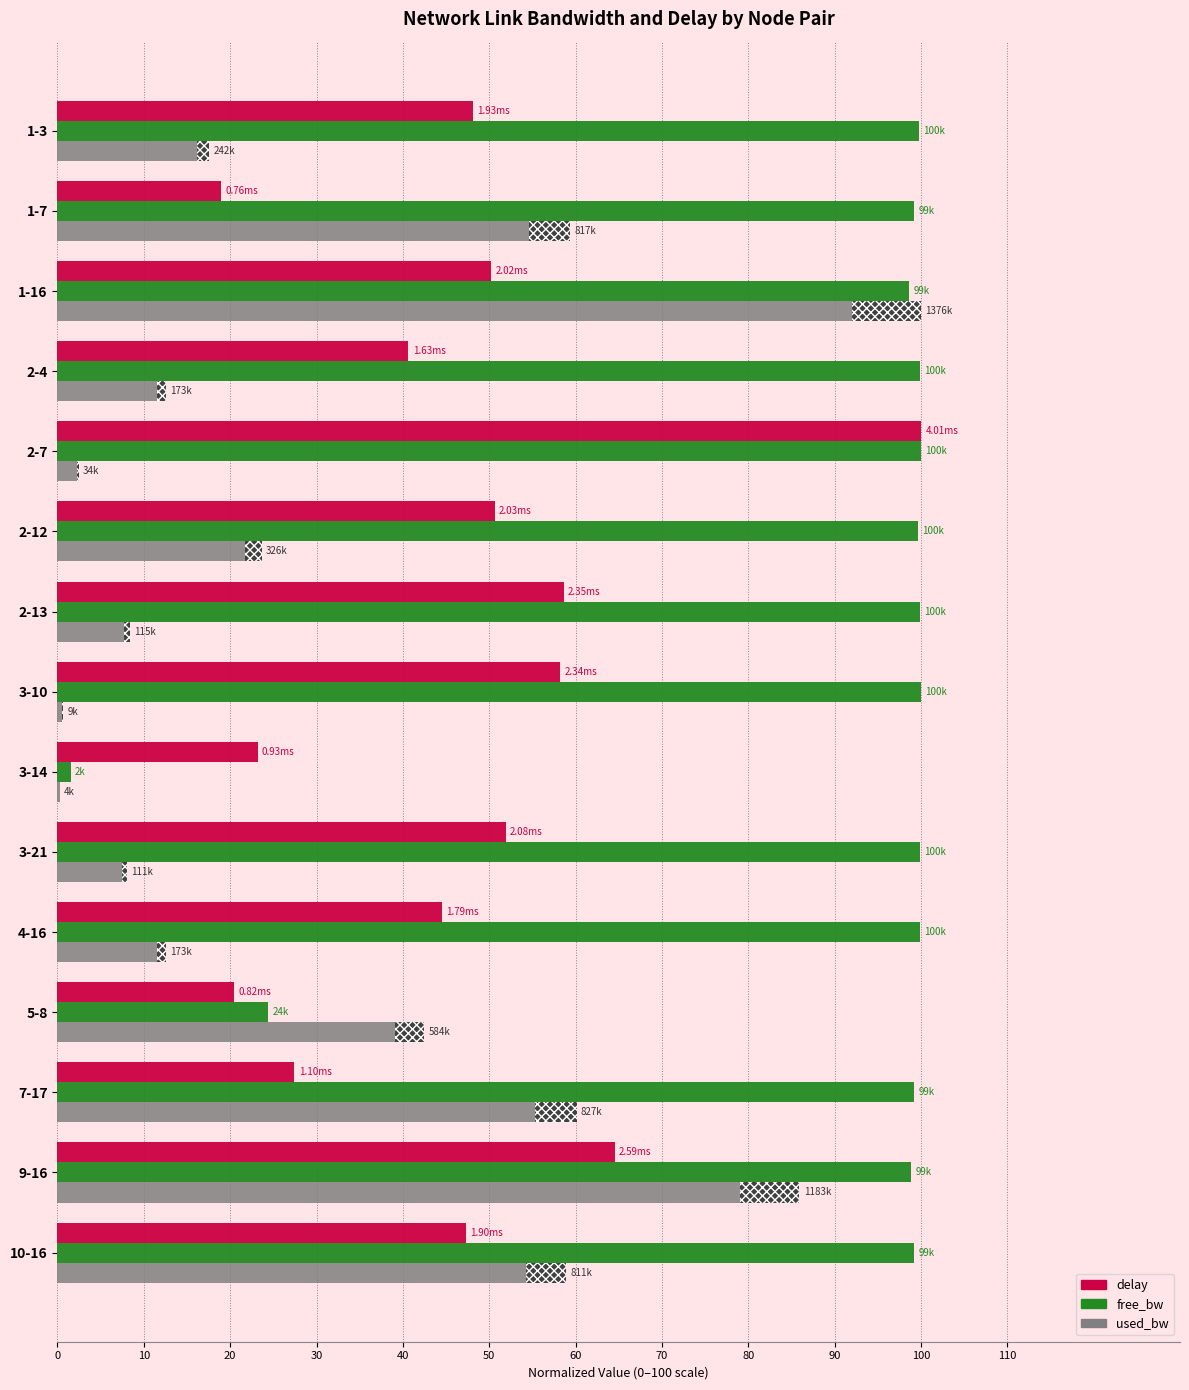

What is the sum of the delay values at 4-16 and 2-4?

85.1